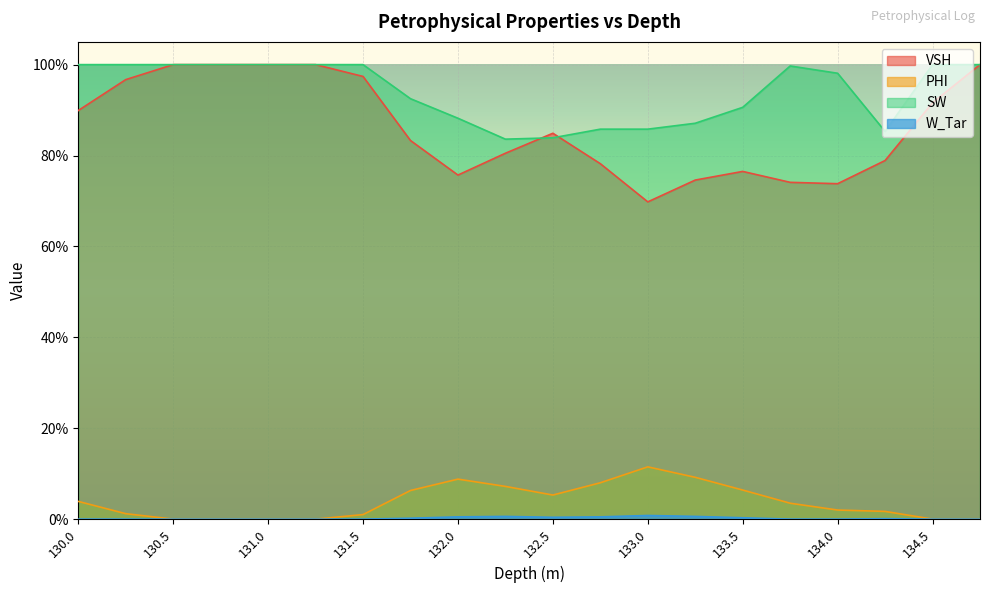

Which series has the largest total across all categories?

SW